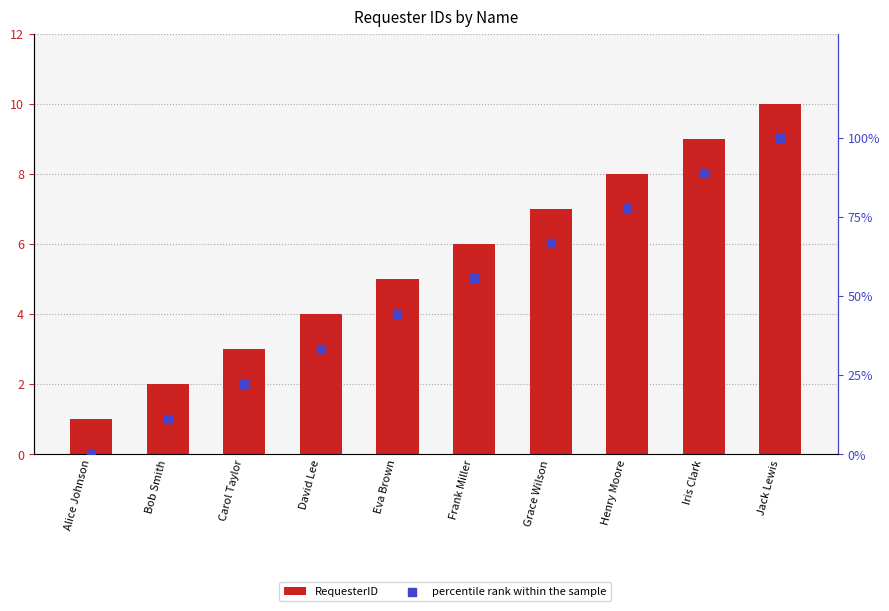

Which series reaches the minimum Y coordinate?

percentile rank within the sample